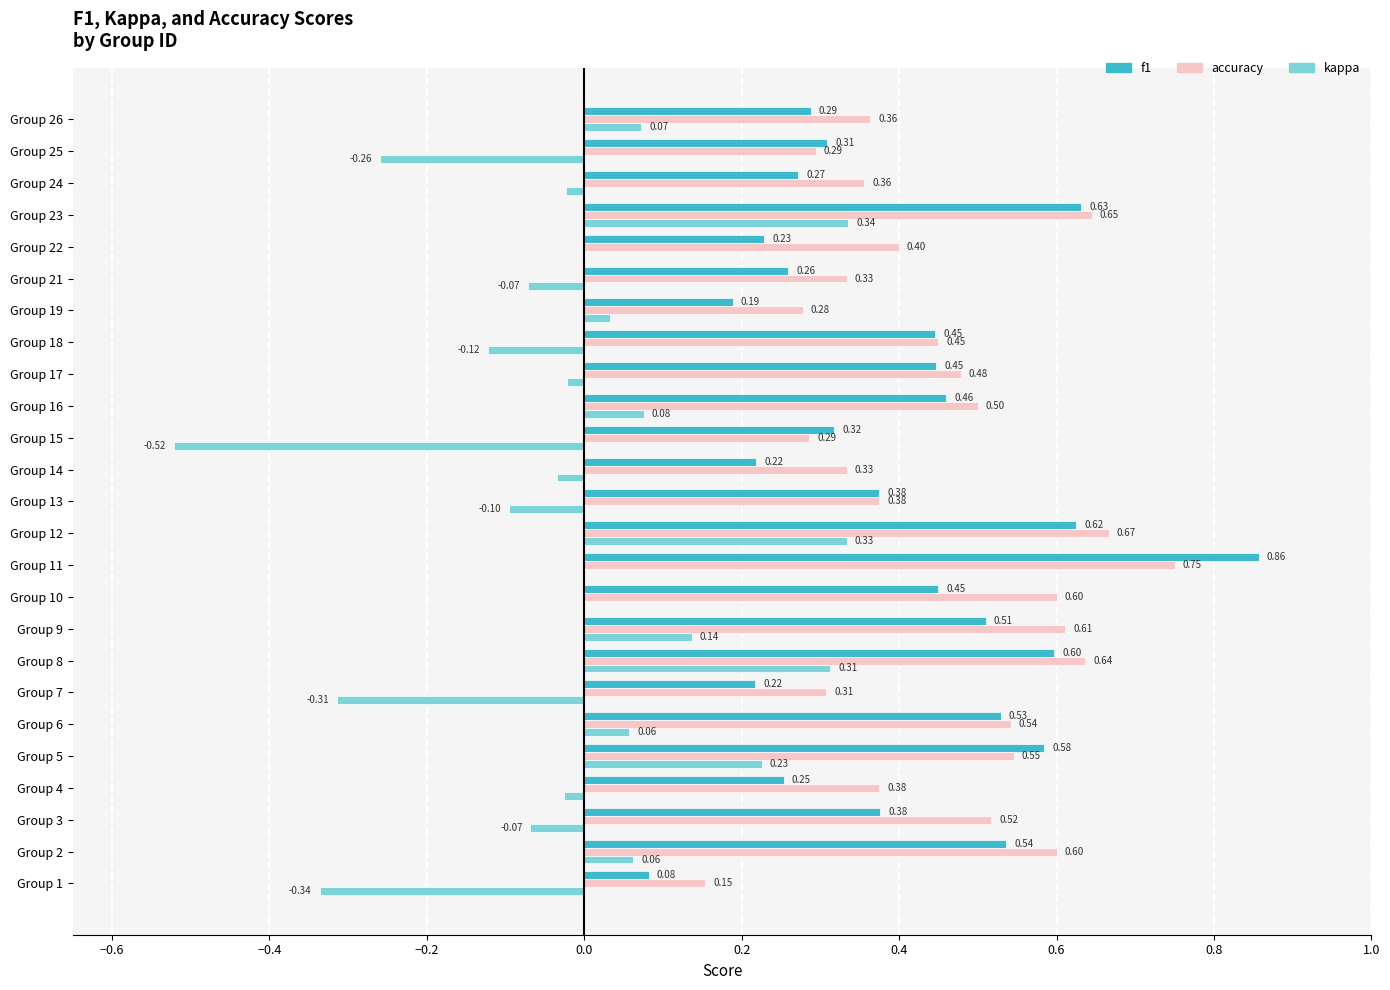

Between Group 10 and Group 18, which series saw the biggest shift?

accuracy